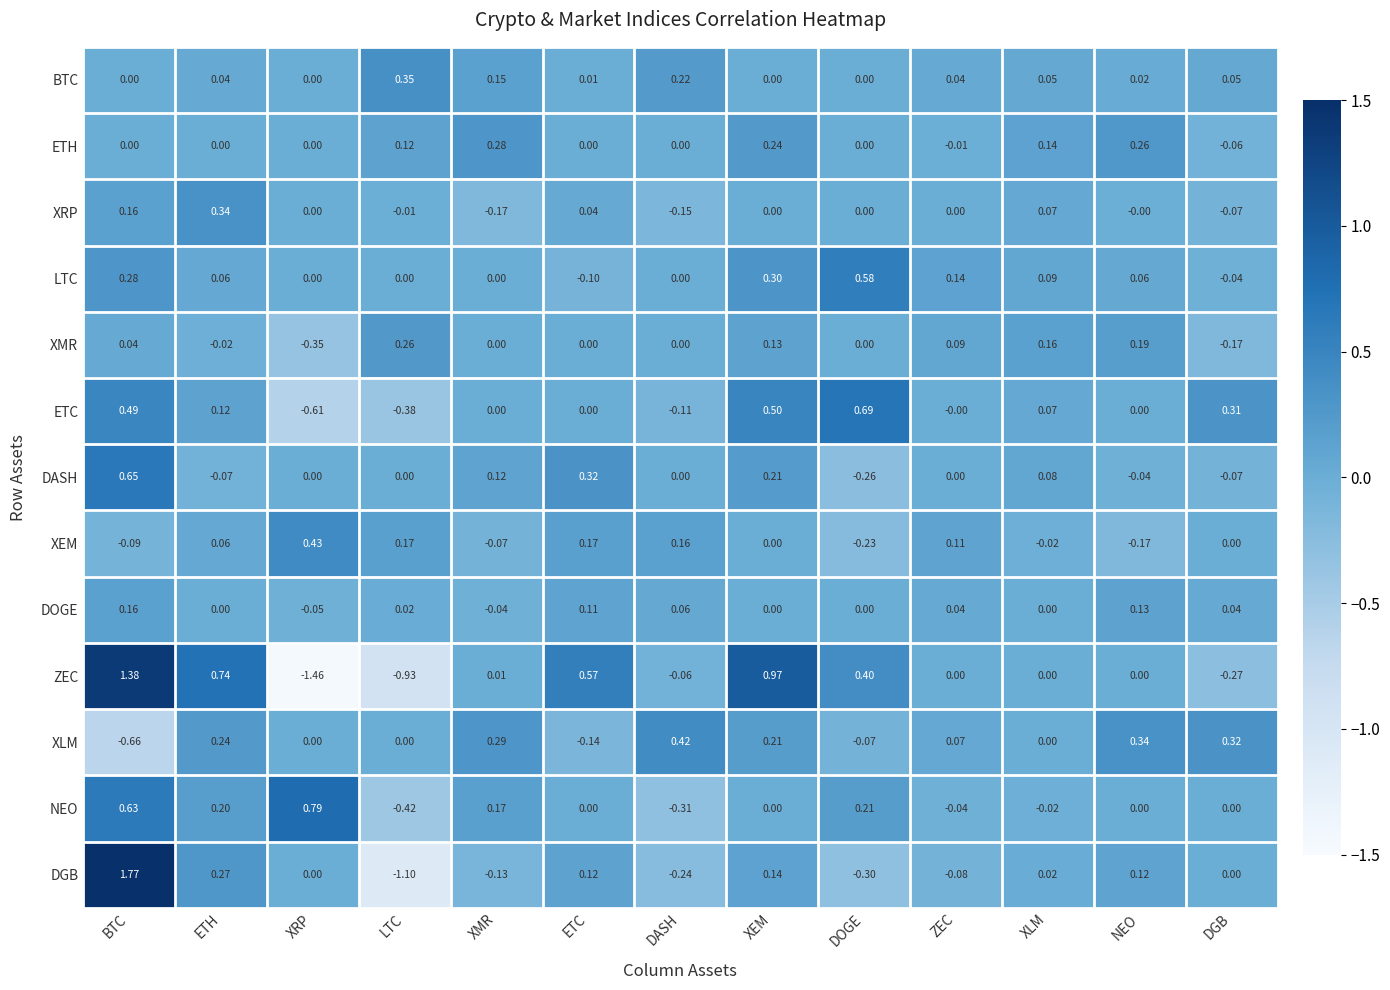

Which series changed the most between XMR and ETC?

ZEC